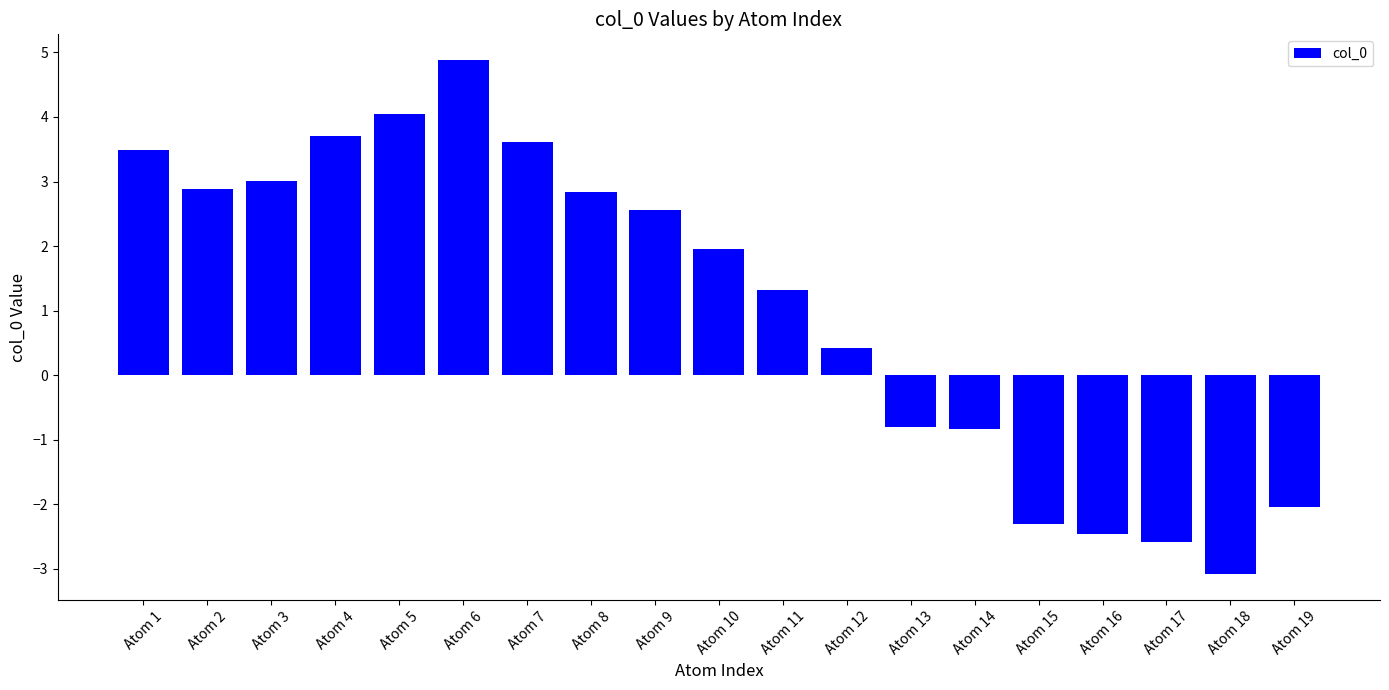

At which category does the chart reach its minimum across all series?

Atom 18